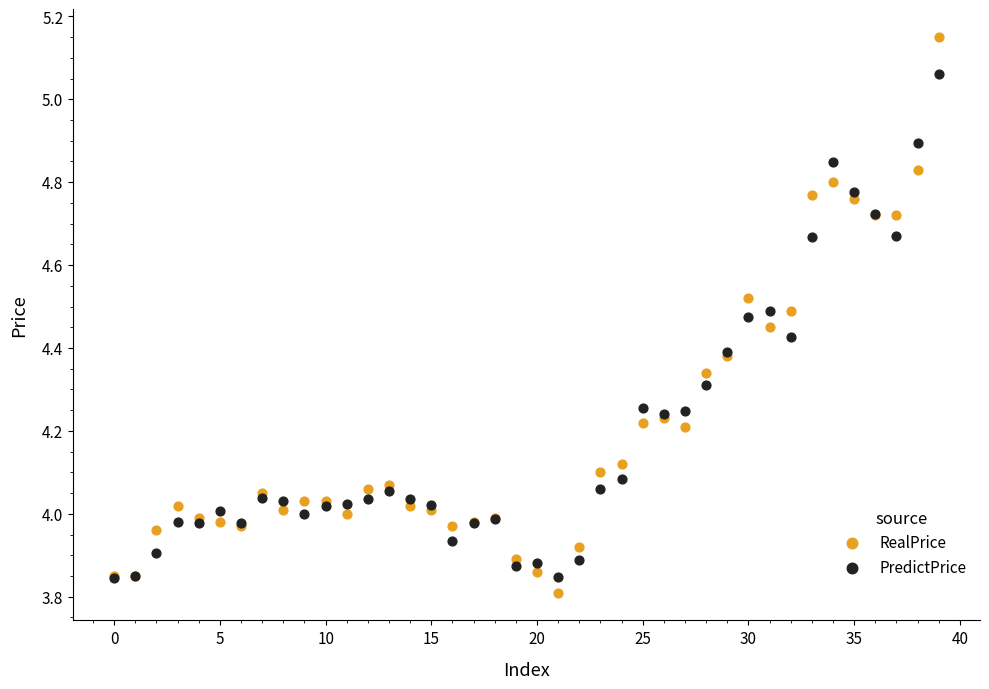

Which series reaches the minimum Y coordinate?

RealPrice